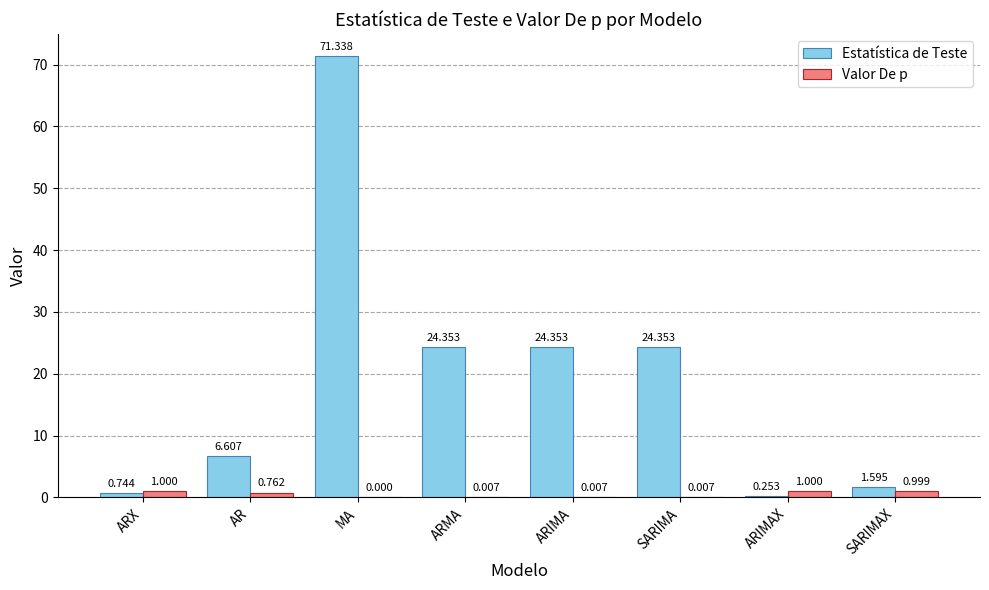

Is it true that Valor De p equals 1.0 at ARX?

True